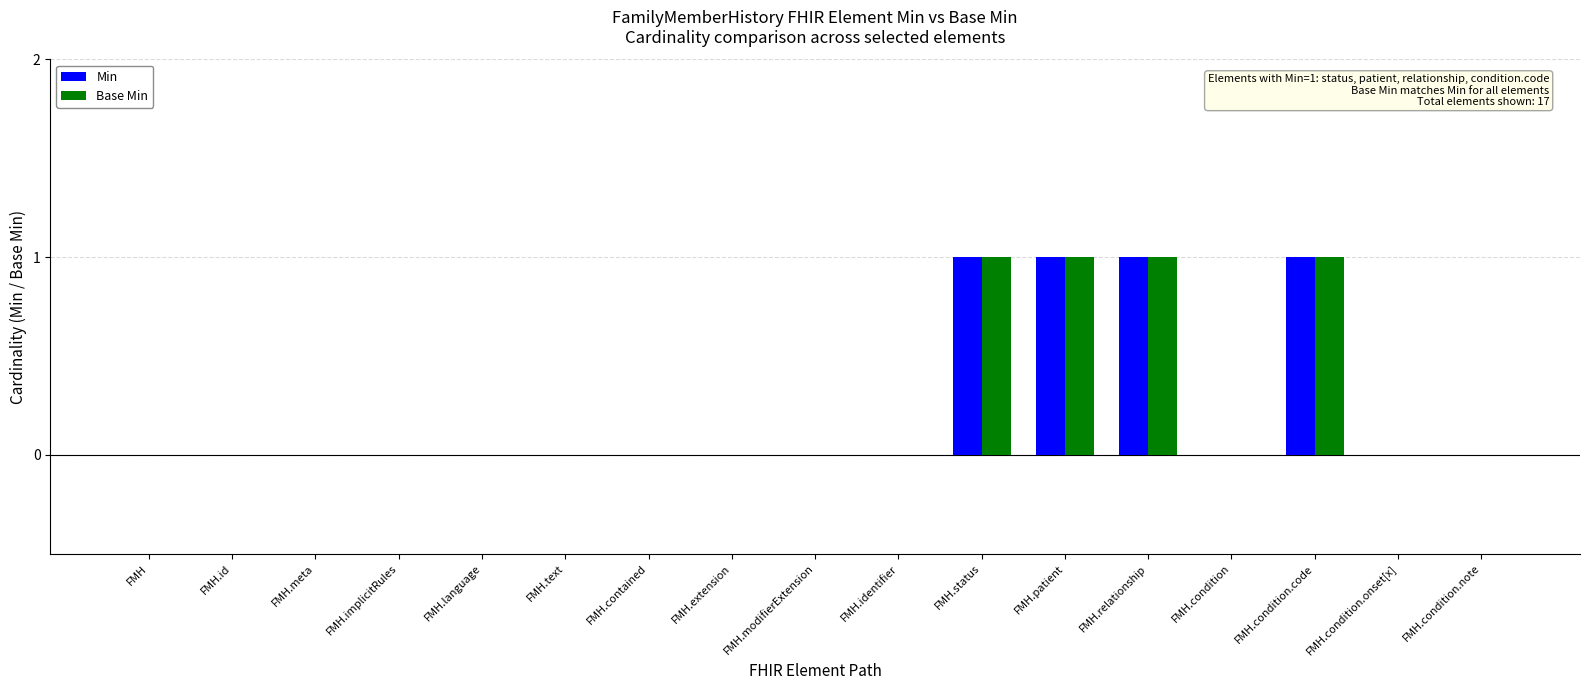

What are all the series names shown in the legend?

Min, Base Min